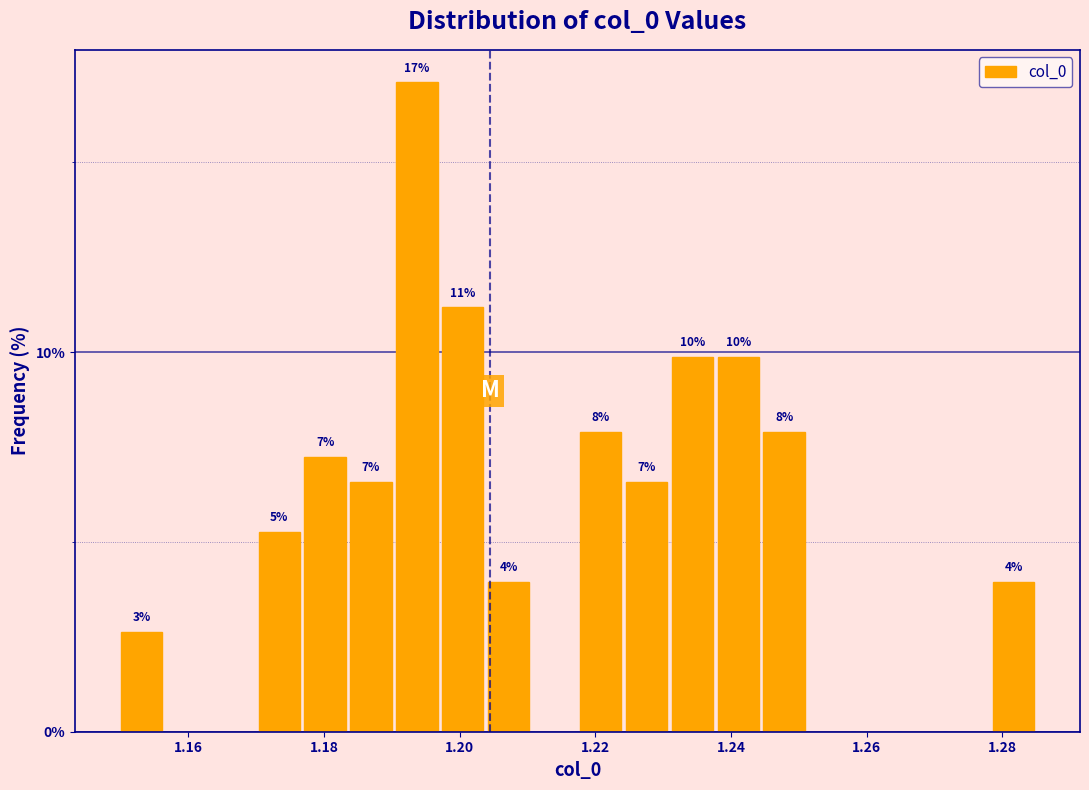

Around what value on the x-axis is the tallest bar? Give the approximate position of its centre, as read against the axis.

1.194